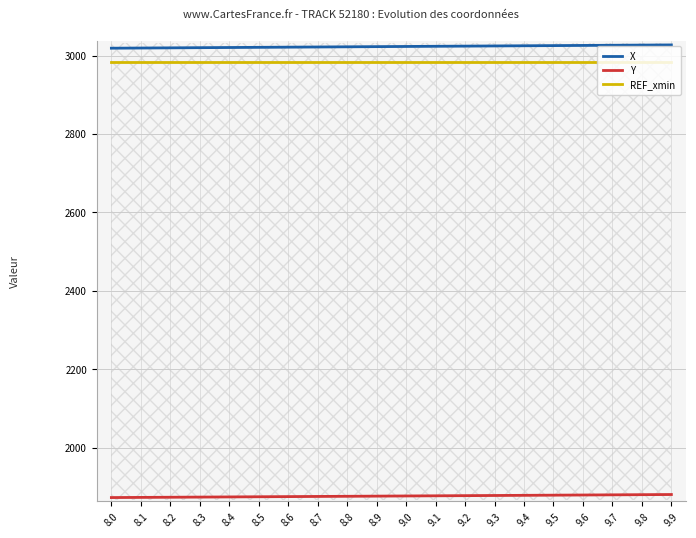

Is this an area chart (filled region under the line)?

No